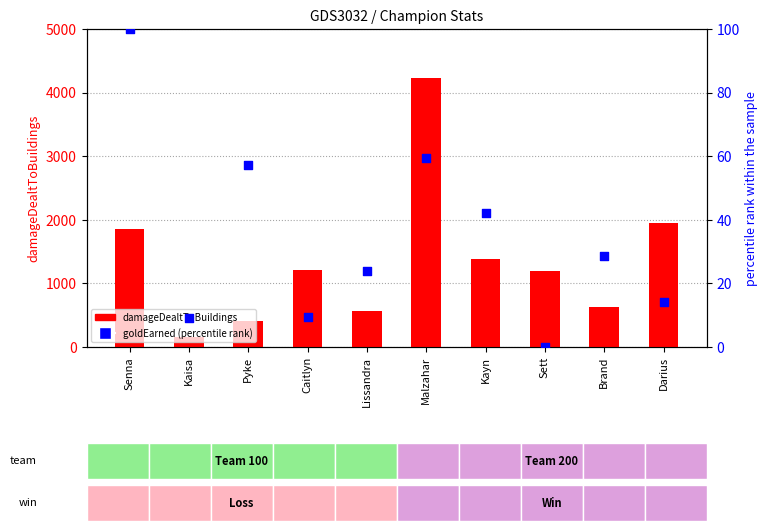

What is the total value across all series at Kayn?

1432.3